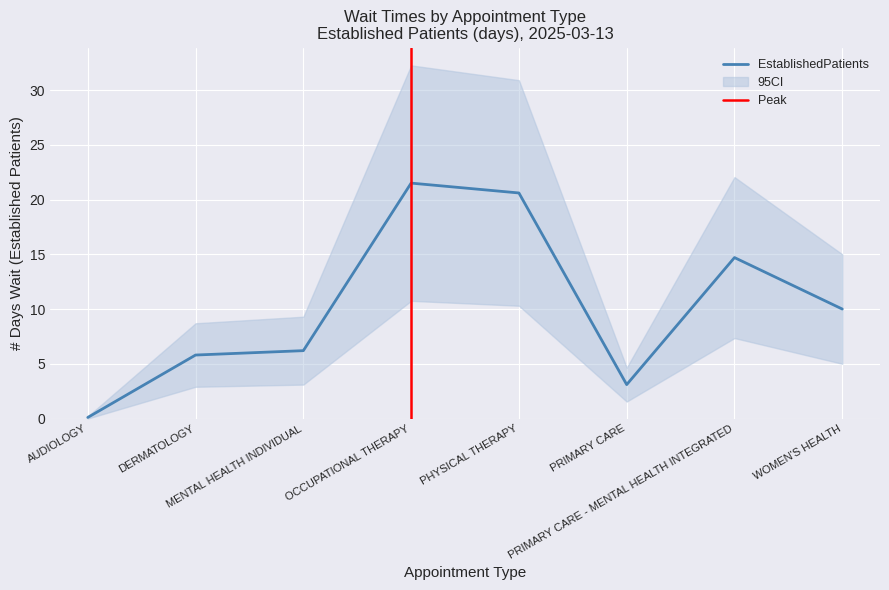

What is the change in value from PHYSICAL THERAPY to WOMEN'S HEALTH?

-10.6